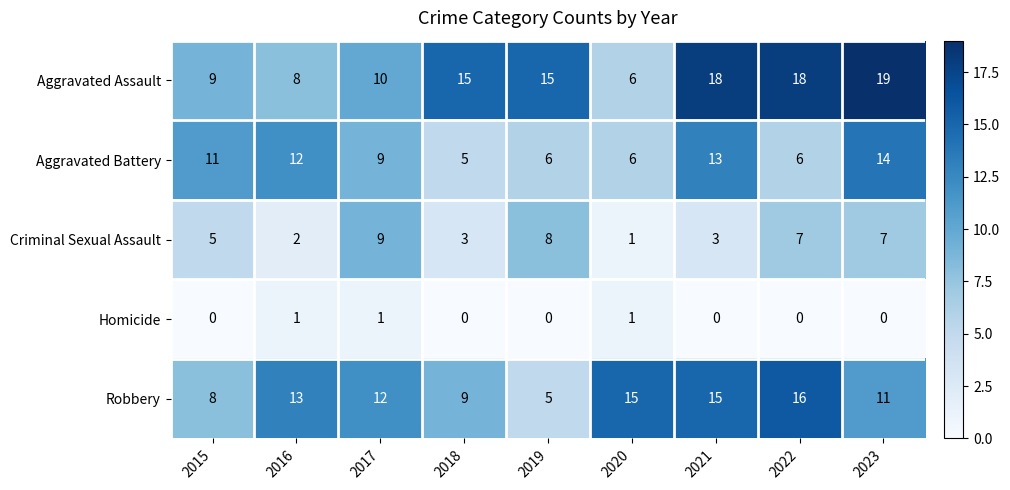

What is the difference between the maximum and minimum values in the Aggravated Assault series?

13